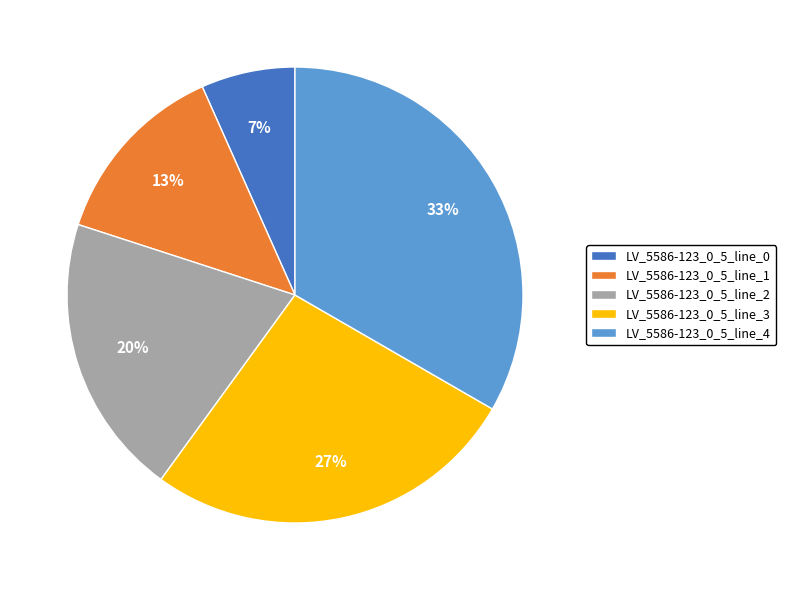

What is the ratio of the value at LV_5586-123_0_5_line_4 to the value at LV_5586-123_0_5_line_3?

1.2